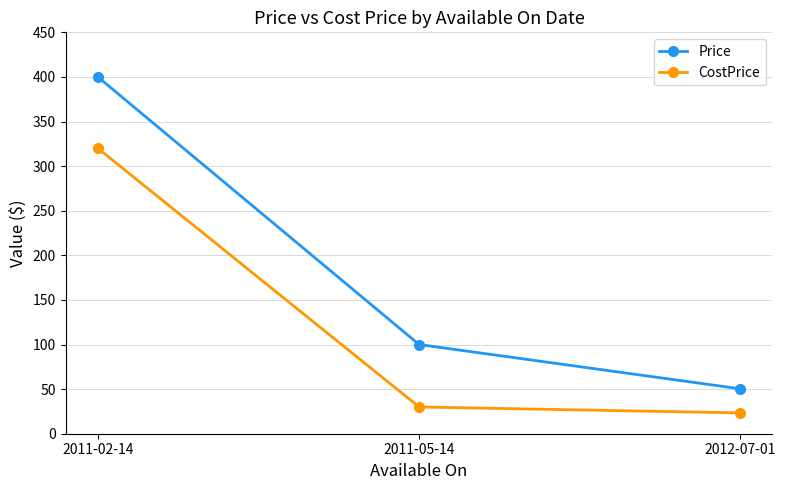

At which category is the sum across all series the highest?

2011-02-14